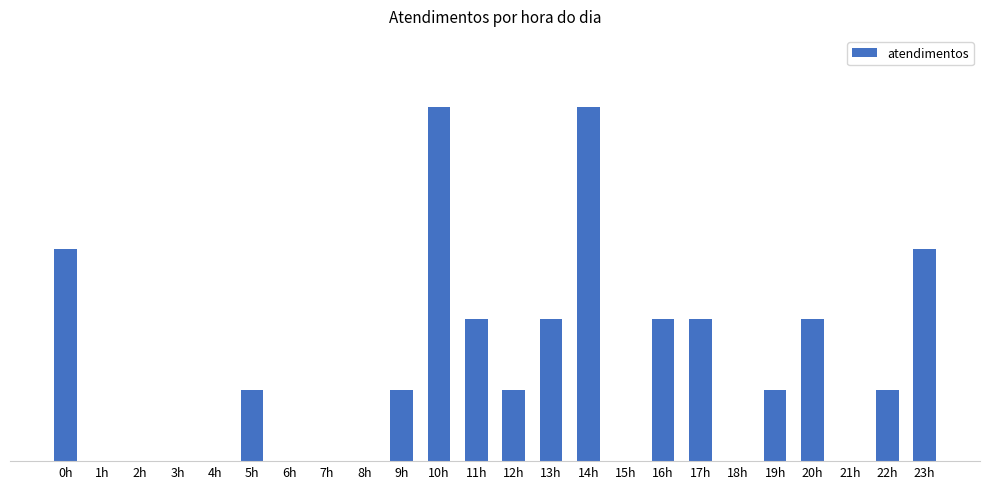

What is the label of the 8th bar from the left?

7h